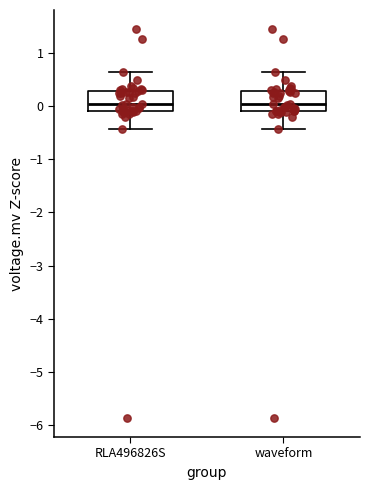

Reading left to right, read every box against the y-axis: the position of its median line, the range the box covers, and the ends of its whiskers. The values are not printed on the chart, so give them approximately, as read against the axis.

RLA496826S: median 0.0, box -0.1 to 0.3, whiskers -0.4 to 0.6
waveform: median 0.0, box -0.1 to 0.3, whiskers -0.4 to 0.6